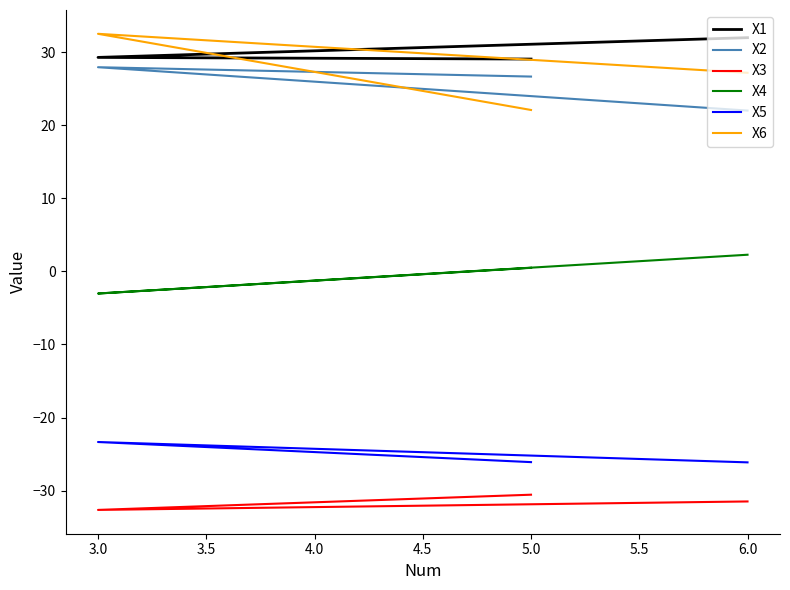

Reading left to right, what are all the values shown in this chart?

X1: 29.1	29.3	32.0
X2: 26.7	28.0	22.0
X3: -30.6	-32.7	-31.5
X4: 0.5	-3.0	2.3
X5: -26.1	-23.4	-26.1
X6: 22.1	32.5	27.2